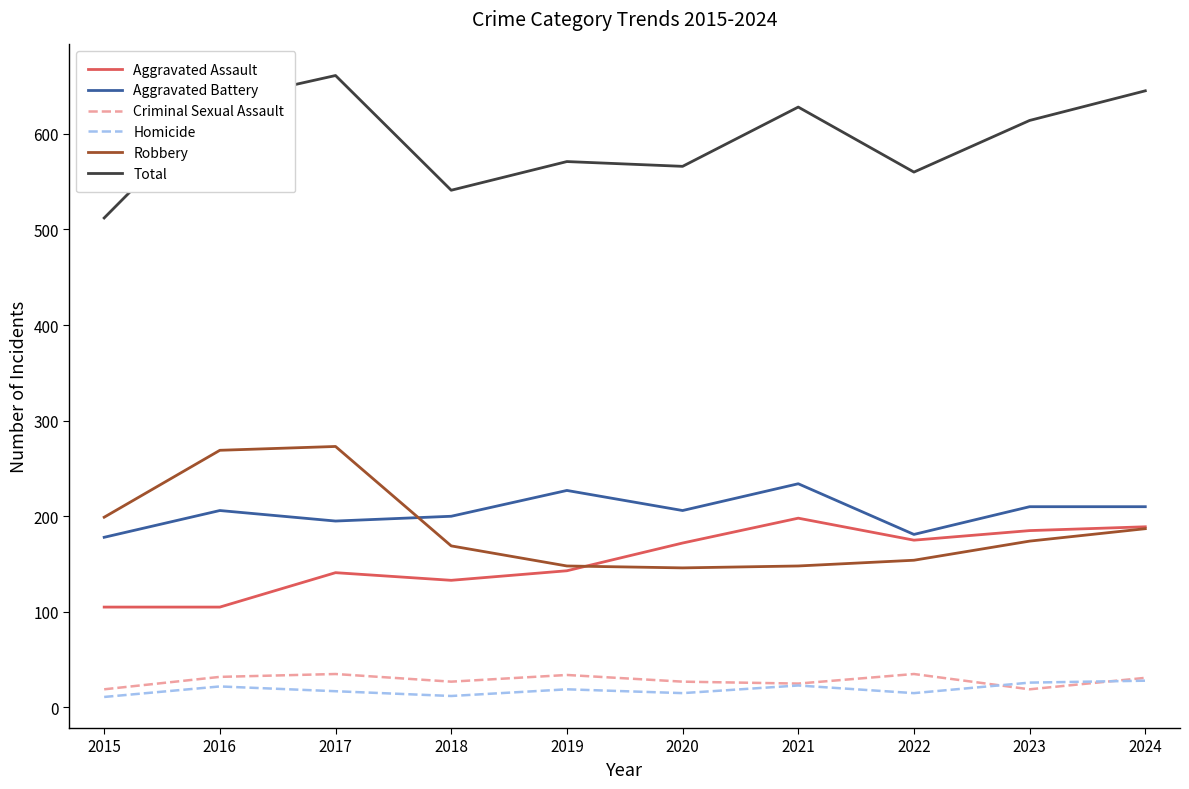

Is it true that Robbery equals 110 at 2017?

False